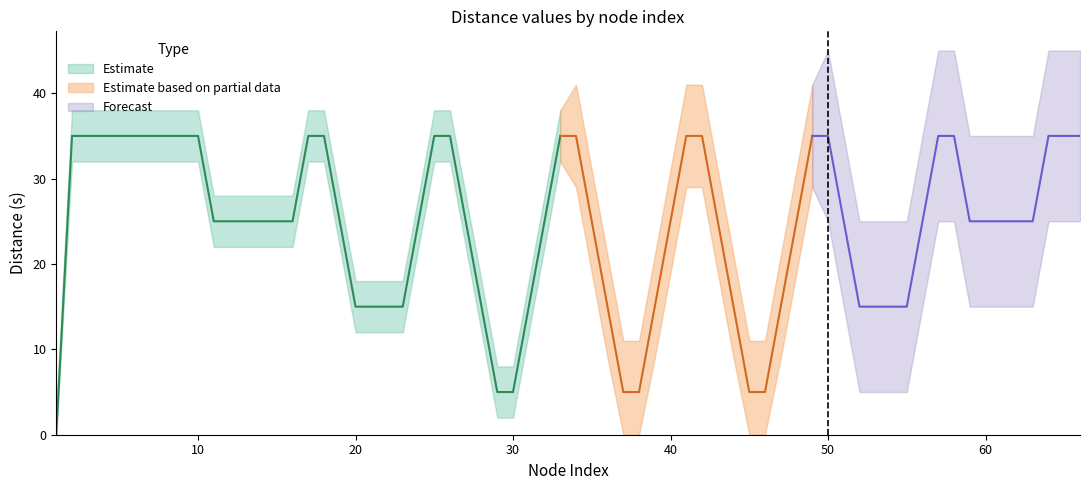

What is the sum of the s_mid values at 6 and 2?

70